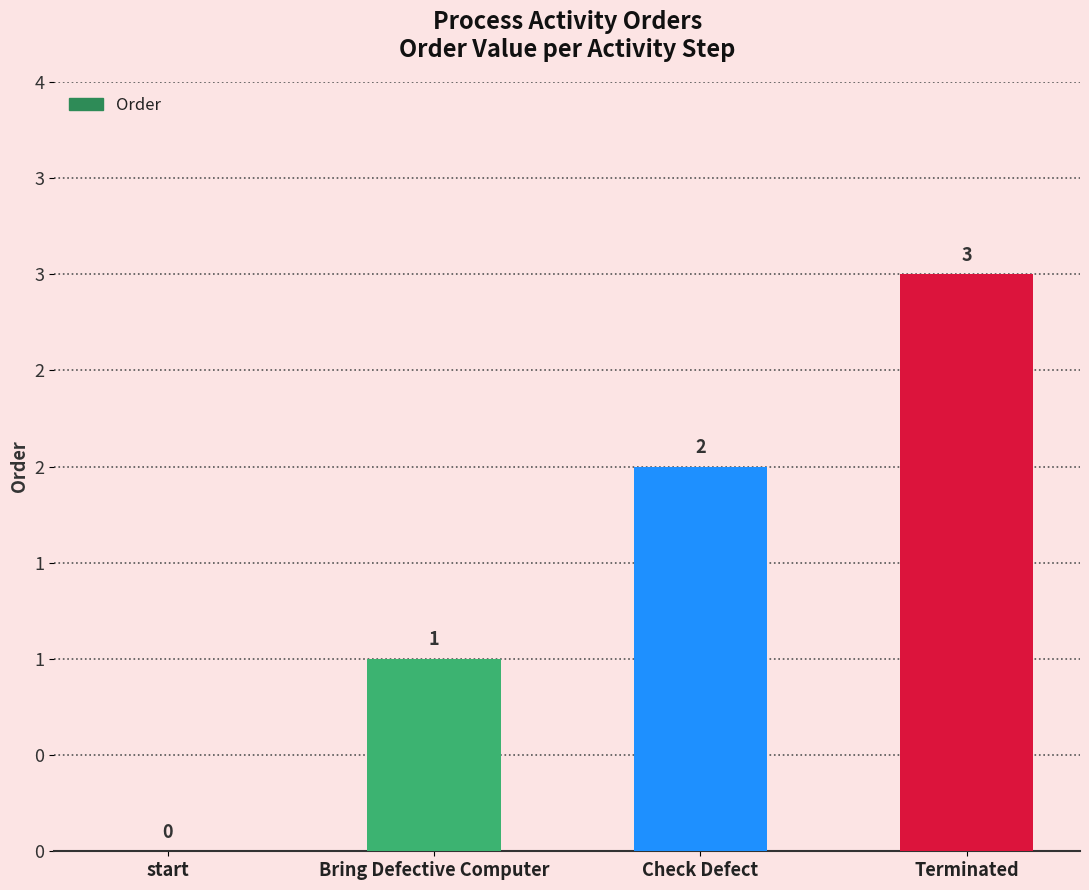

Which has a higher value, Terminated or Bring Defective Computer?

Terminated